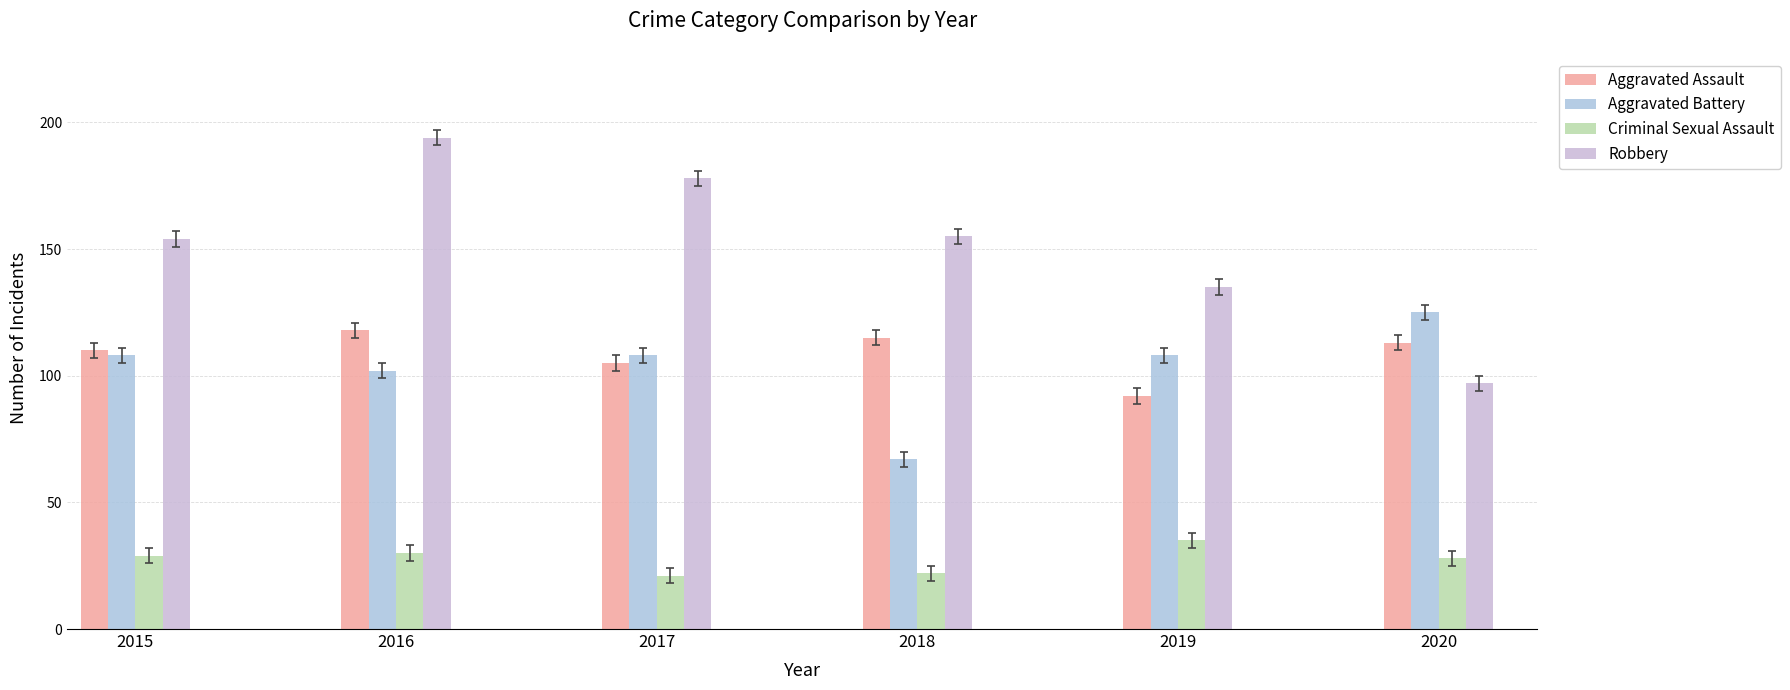

Is the value of Criminal Sexual Assault at 2019 greater than the value of Robbery at 2017?

No